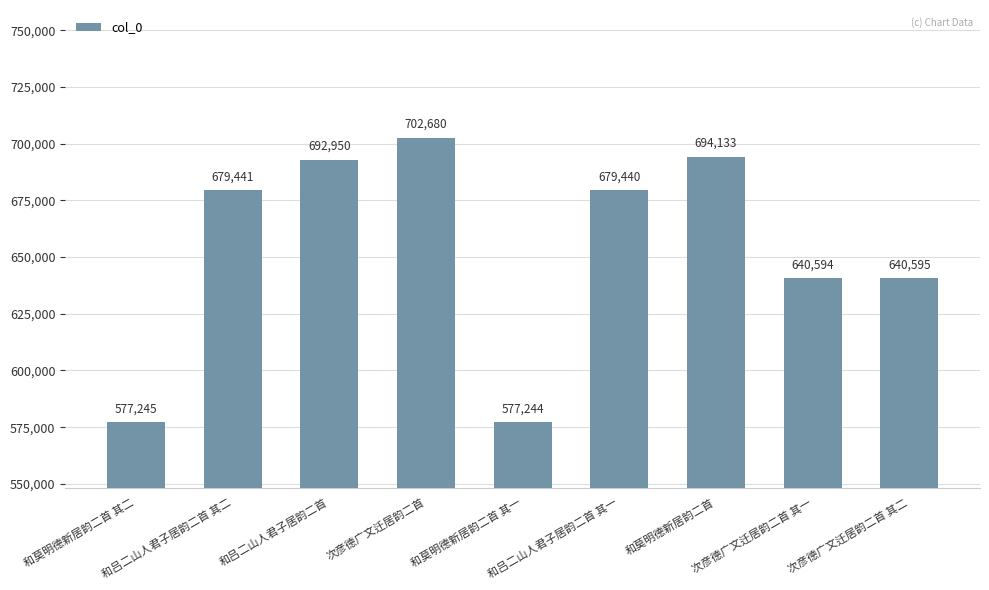

How many values are below 679440?

4